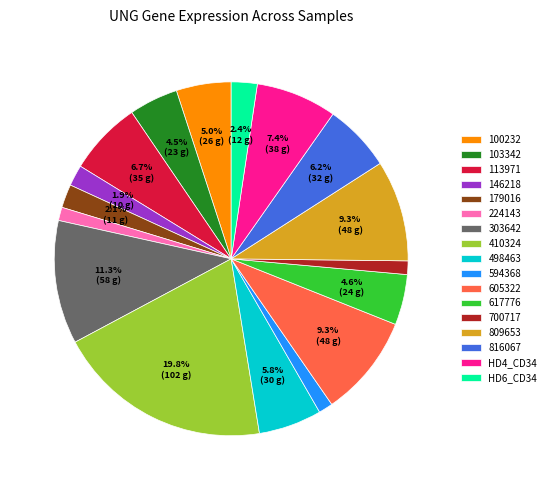

Which slice is the largest?

410324